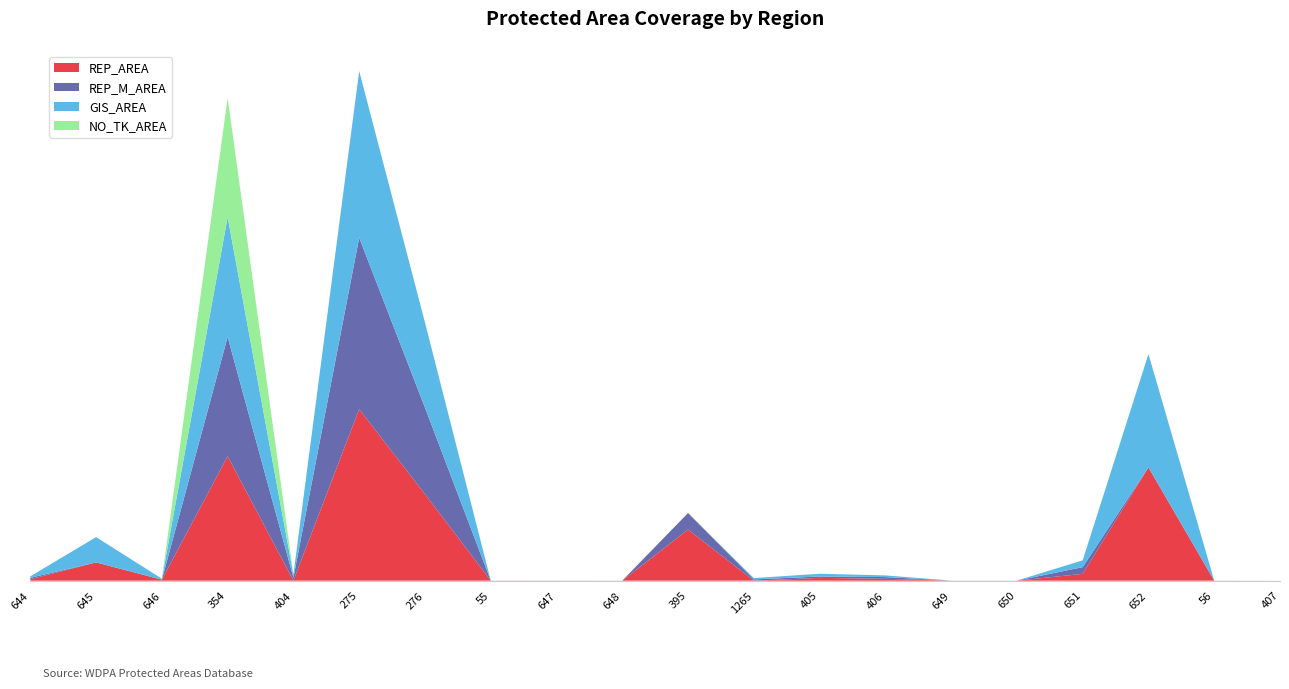

Reading left to right, transcribe all the data shown in this chart.

REP_AREA: 644=12.4	645=157.0	646=8.4	354=1068.6	404=0.0	275=1472.3	276=743.1	55=0.5	647=0.7	648=0.3	395=439.0	1265=0.0	405=24.0	406=16.0	649=0.3	650=0.3	651=58.4	652=972.8	56=0.4	407=0.0
REP_M_AREA: 644=12.4	645=0.0	646=0.0	354=1024.7	404=26.0	275=1472.3	276=743.1	55=0.5	647=0.0	648=0.3	395=142.0	1265=11.0	405=11.7	406=15.0	649=0.3	650=0.3	651=57.8	652=0.0	56=0.4	407=0.0
GIS_AREA: 644=12.4	645=217.2	646=8.4	354=1028.6	404=26.6	275=1432.2	276=731.6	55=0.1	647=0.7	648=0.3	395=0.0	1265=11.1	405=24.0	406=14.4	649=0.3	650=0.3	651=58.4	652=973.2	56=0.1	407=0.4
NO_TK_AREA: 644=0.0	645=0.0	646=0.0	354=1024.7	404=0.0	275=0.0	276=0.0	55=0.0	647=0.0	648=0.0	395=0.0	1265=0.0	405=0.0	406=0.0	649=0.0	650=0.0	651=0.0	652=0.0	56=0.0	407=0.0